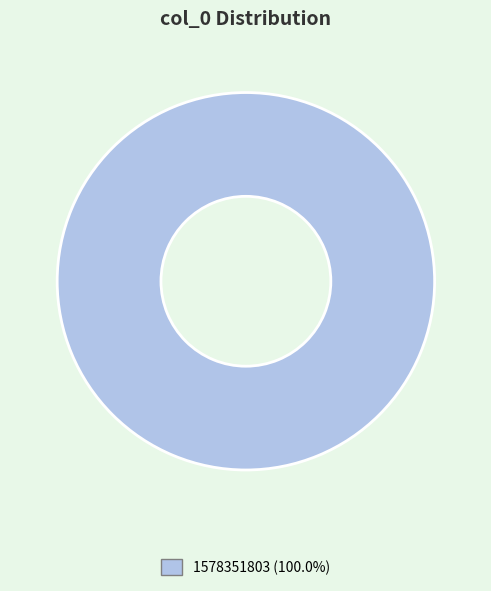

Does any single category account for the majority?

Yes